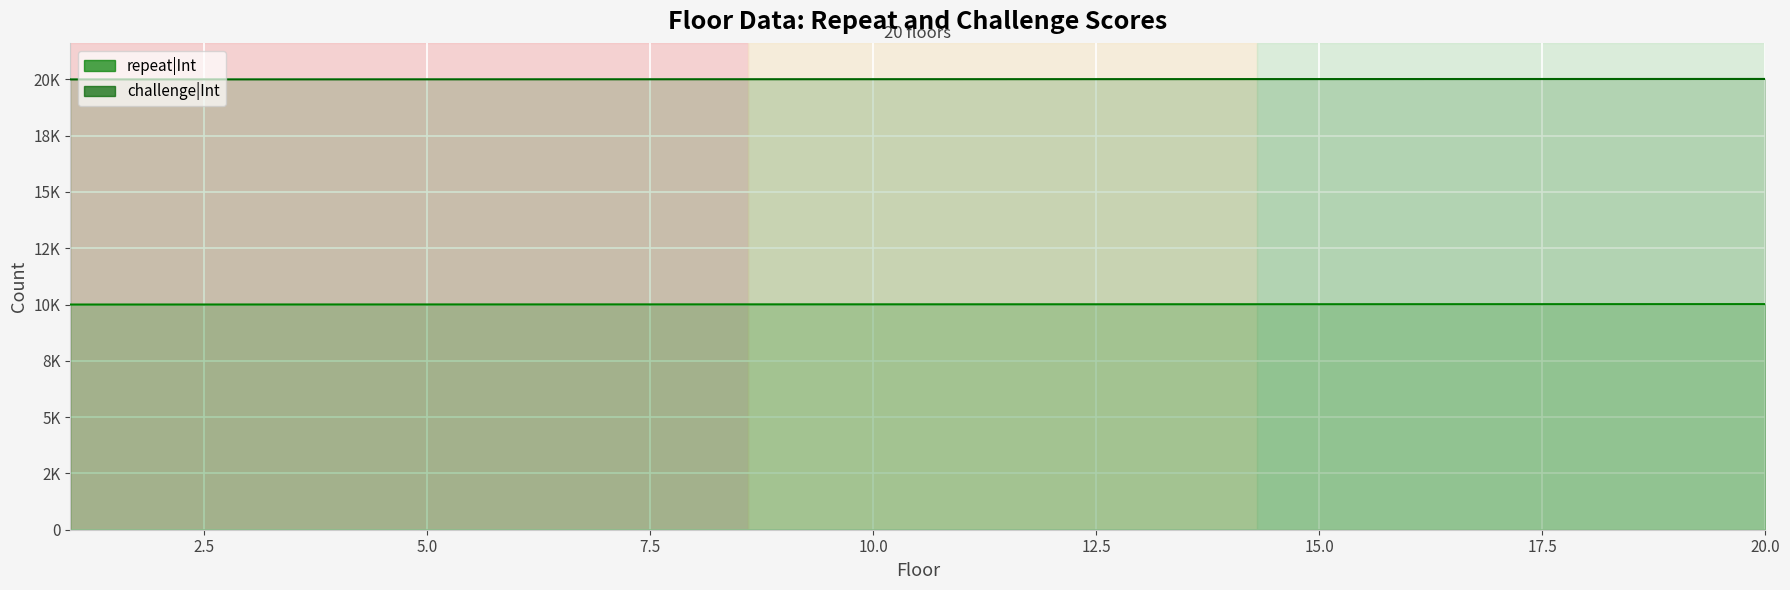

Reading right to left, extract all data points from this chart.

repeat|Int: 20=10020	19=10019	18=10018	17=10017	16=10016	15=10015	14=10014	13=10013	12=10012	11=10011	10=10010	9=10009	8=10008	7=10007	6=10006	5=10005	4=10004	3=10003	2=10002	1=10001
challenge|Int: 20=20020	19=20019	18=20018	17=20017	16=20016	15=20015	14=20014	13=20013	12=20012	11=20011	10=20010	9=20009	8=20008	7=20007	6=20006	5=20005	4=20004	3=20003	2=20002	1=20001